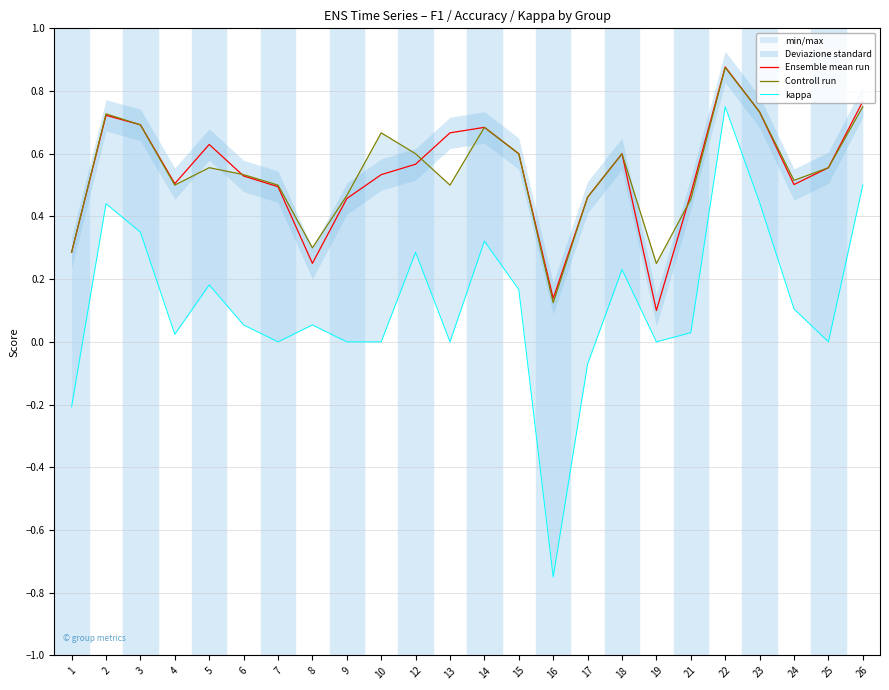

Rank the series by their maximum value, from highest to lowest.

Ensemble mean run, Controll run, kappa